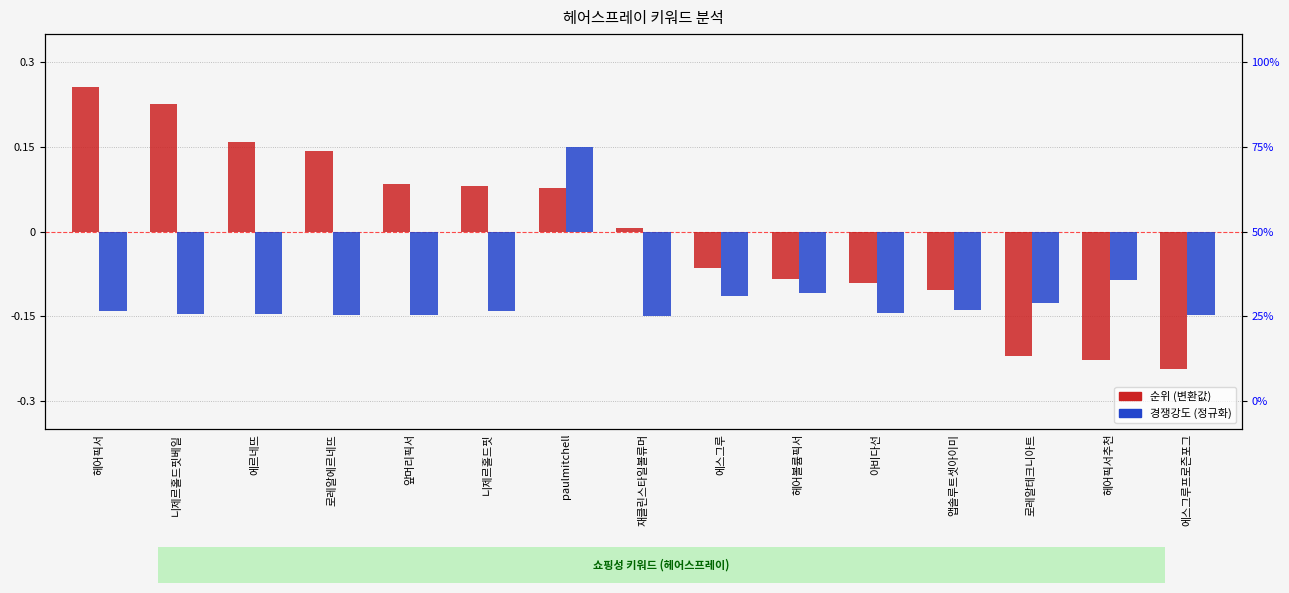

What are all the series names shown in the legend?

순위 (변환값), 경쟁강도 (정규화)